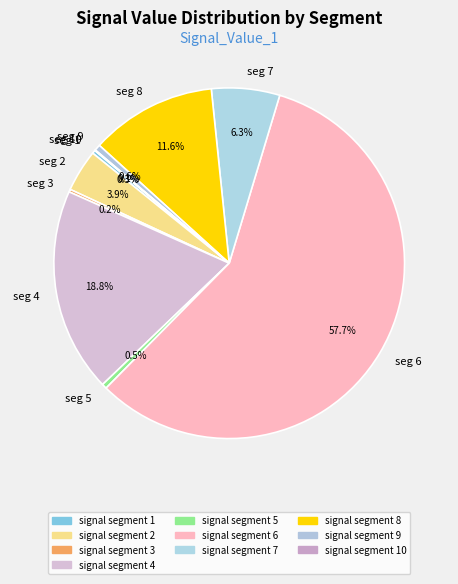

Which category accounts for the majority?

signal segment 6